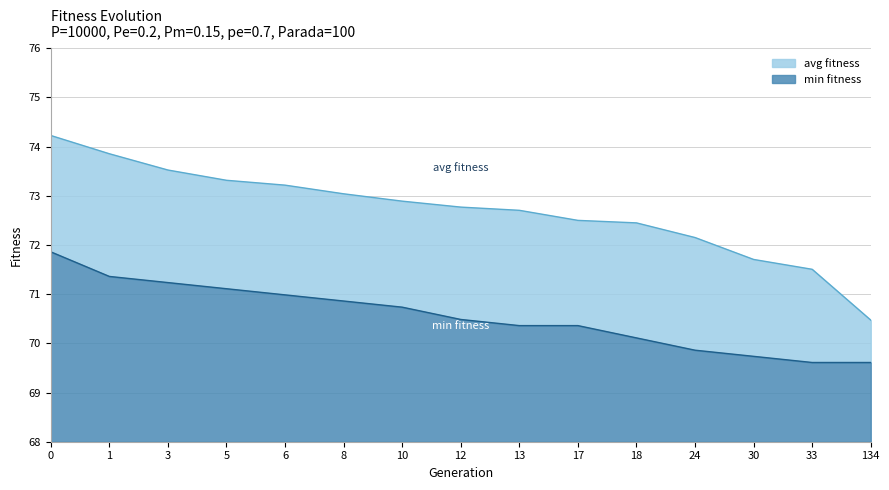

Does the chart display data point markers on the line(s)?

No